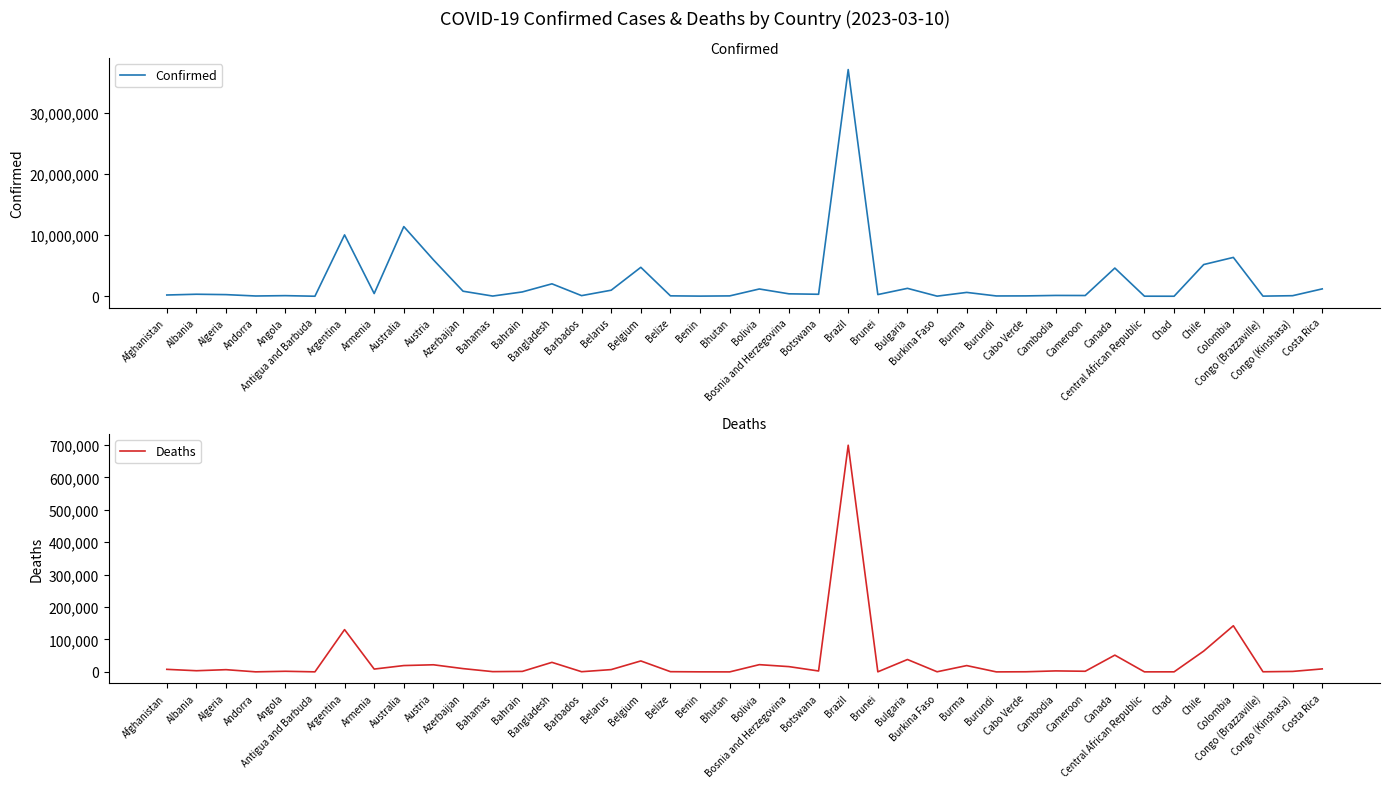

Reading left to right, list all the values displayed in this chart.

Confirmed: 209484	334457	271496	47890	105288	9106	10044957	447308	11401996	5961143	828825	37491	710693	2037871	106798	994037	4739365	70757	27999	62627	1194277	401729	329758	37085675	279661	1297523	22056	633950	53631	63244	138719	124392	4617095	15368	7679	5192286	6359093	25087	95749	1209725
Deaths: 7896	3598	6881	165	1933	146	130472	8727	19578	21970	10138	833	1553	29445	579	7118	33814	688	163	21	22365	16280	2801	699310	225	38228	396	19490	38	413	3056	1965	51720	113	194	64273	142339	388	1464	9245